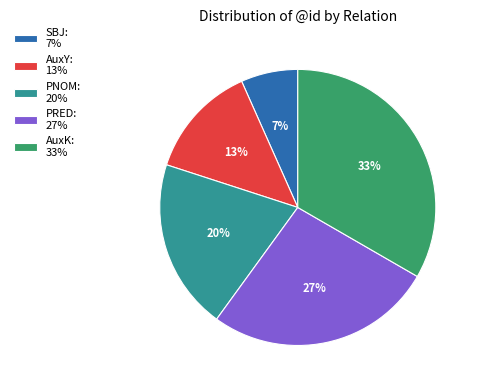

To the nearest percent, what is the average slice percentage?

20%